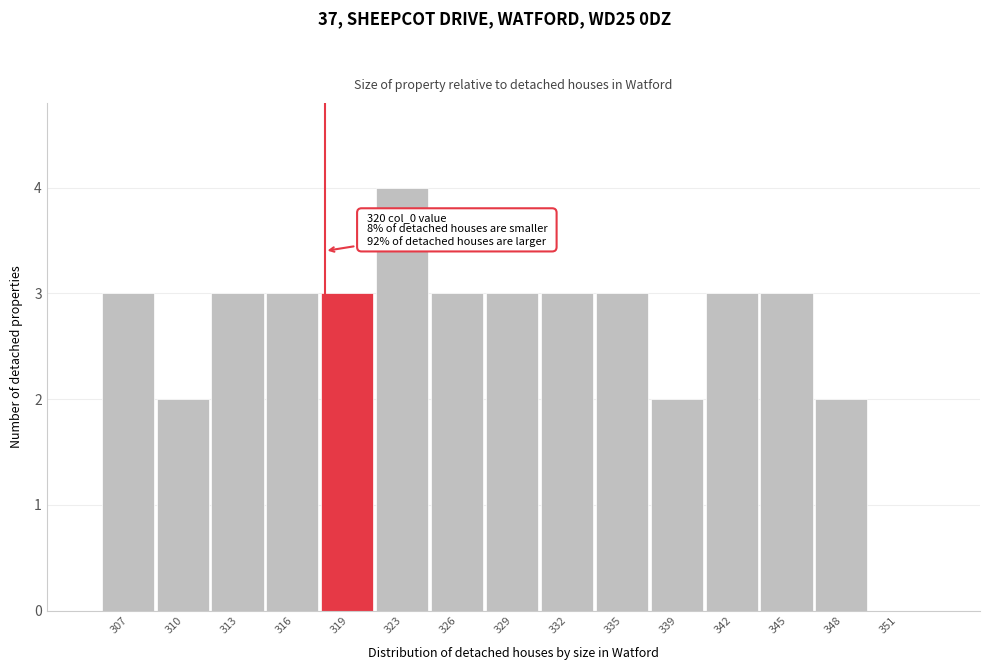

Reading left to right, what are all the values shown in this chart?

307=3	310=2	313=3	316=3	319=3	323=4	326=3	329=3	332=3	335=3	339=2	342=3	345=3	348=2	351=0